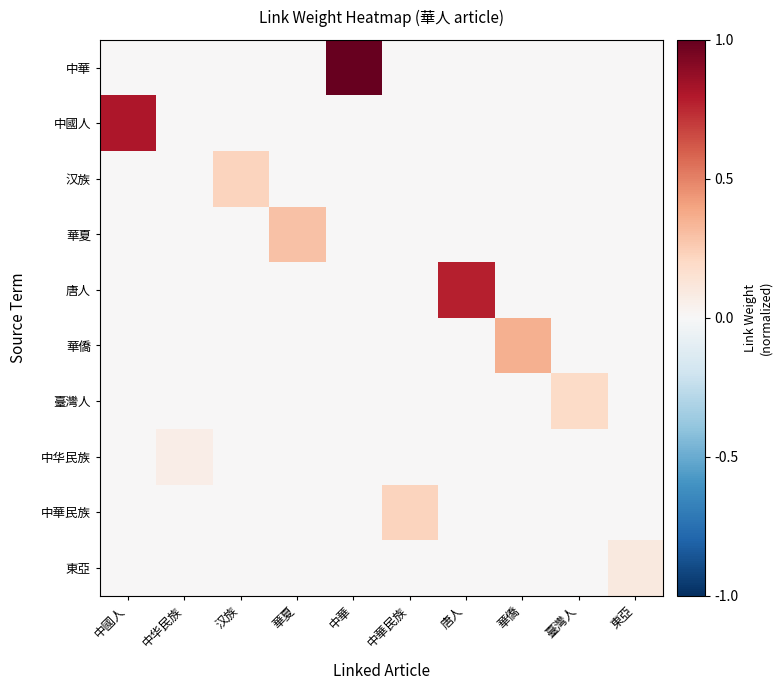

At 華夏, list the series in order from smallest to largest.

中華, 中國人, 汉族, 唐人, 華僑, 臺灣人, 中华民族, 中華民族, 東亞, 華夏